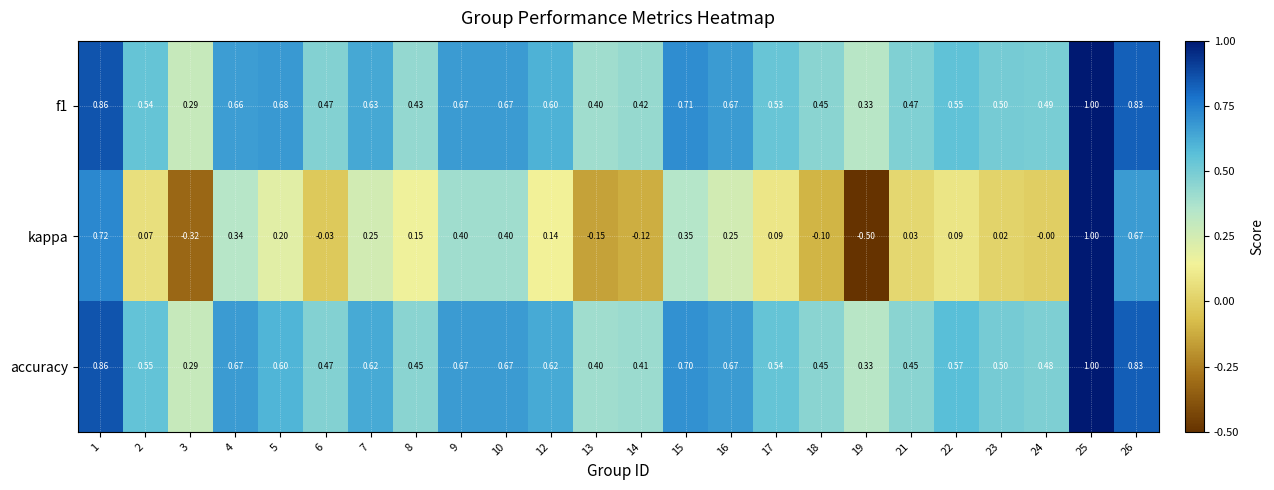

Is the value of accuracy at 2 greater than the value of kappa at 12?

Yes